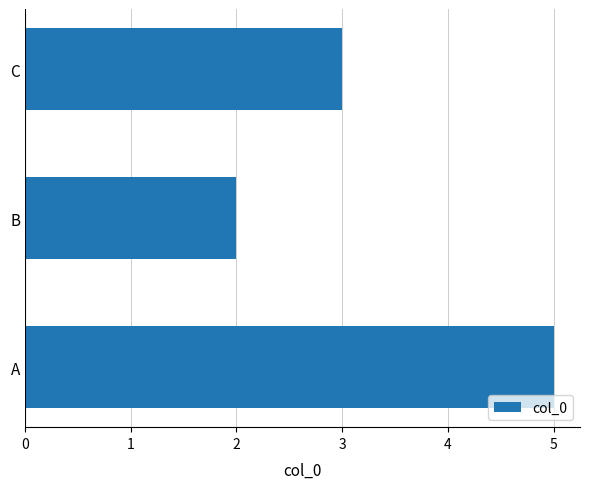

What is the sum of all values?

10